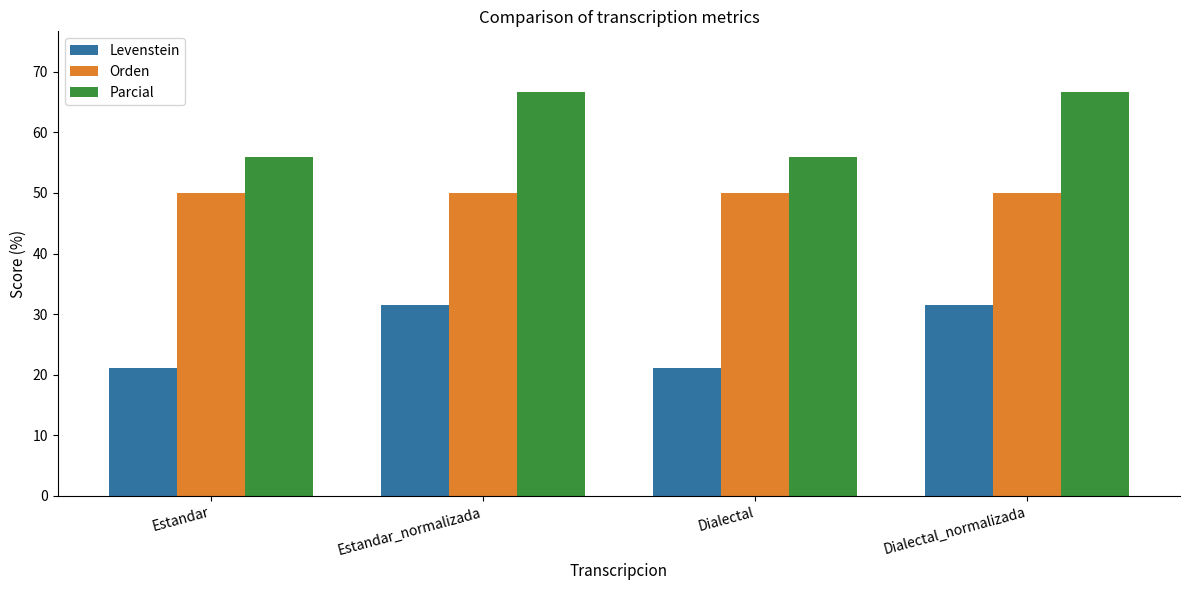

What is the difference between the maximum and minimum values in the Parcial series?

10.7